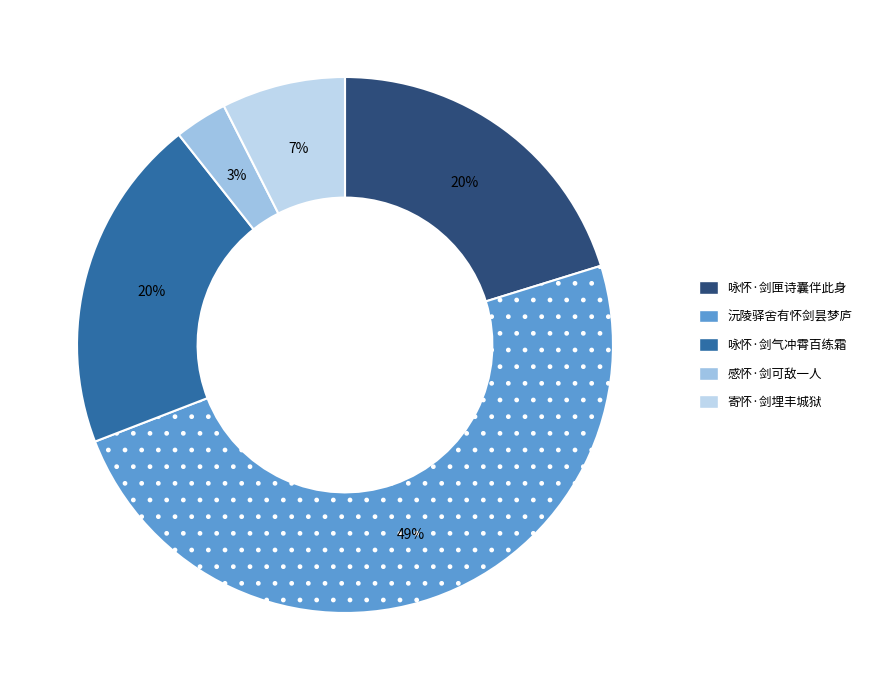

Which slice is the largest?

沅陵驿舍有怀剑昙梦庐